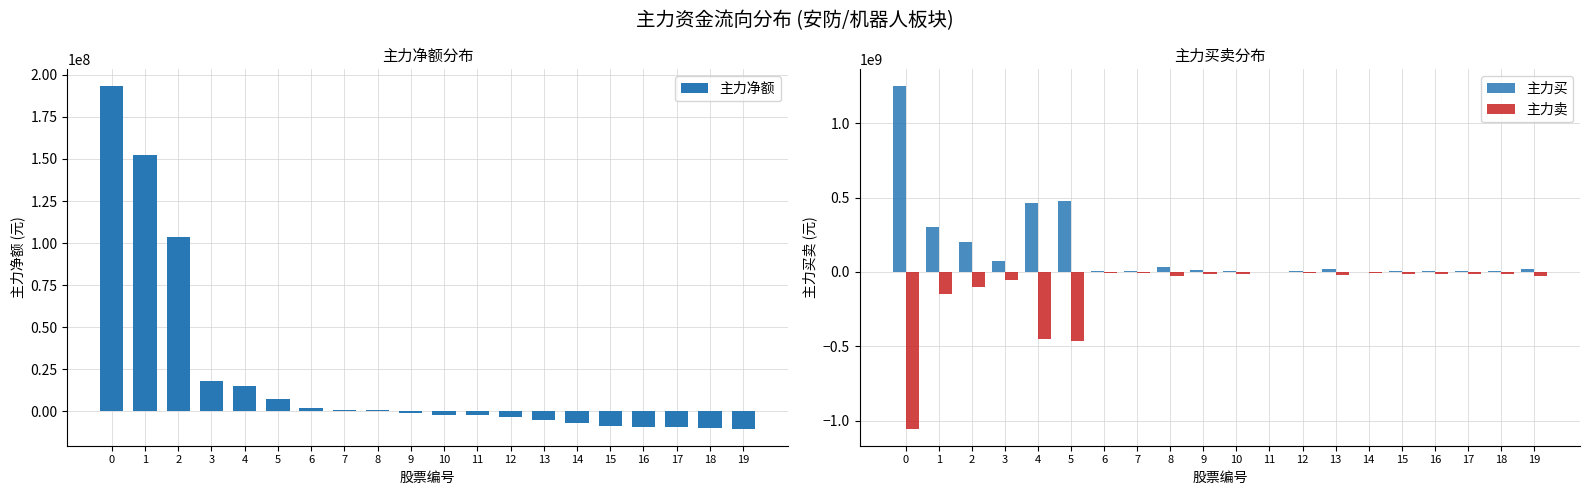

Is it true that 主力买 equals 518173302 at 1?

False